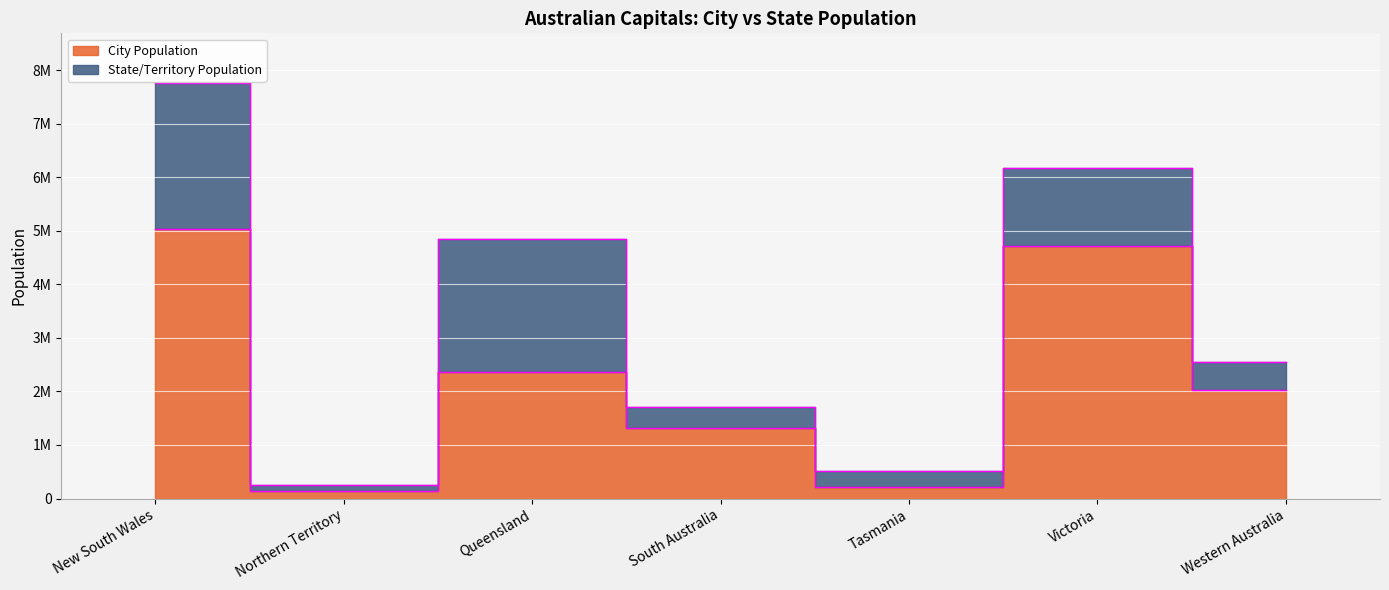

What is the total value across all series at South Australia?

3037333